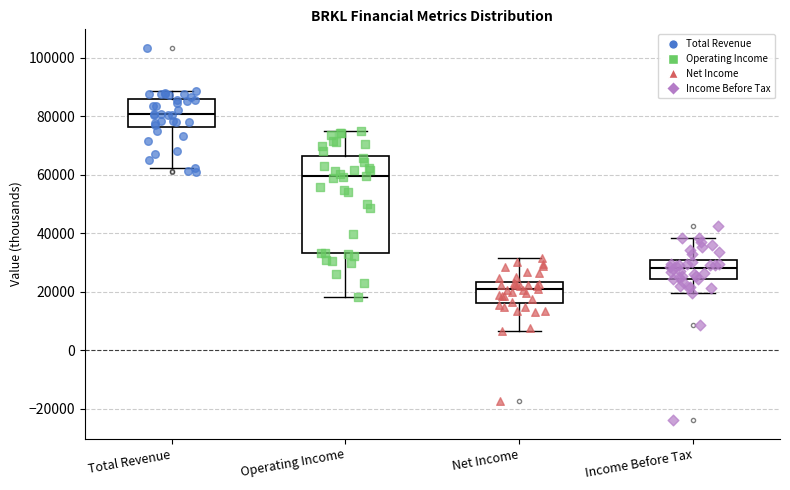

Where is the lower edge of the box for Net Income on the y-axis? The values are not printed on the chart, so give them approximately, as read against the axis.

16000